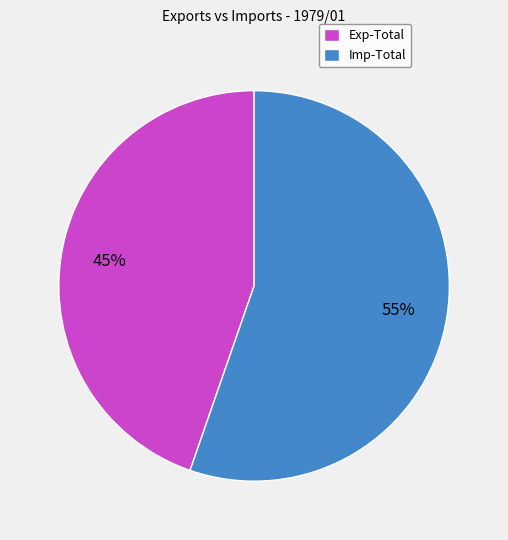

Count the number of slices in the pie.

2